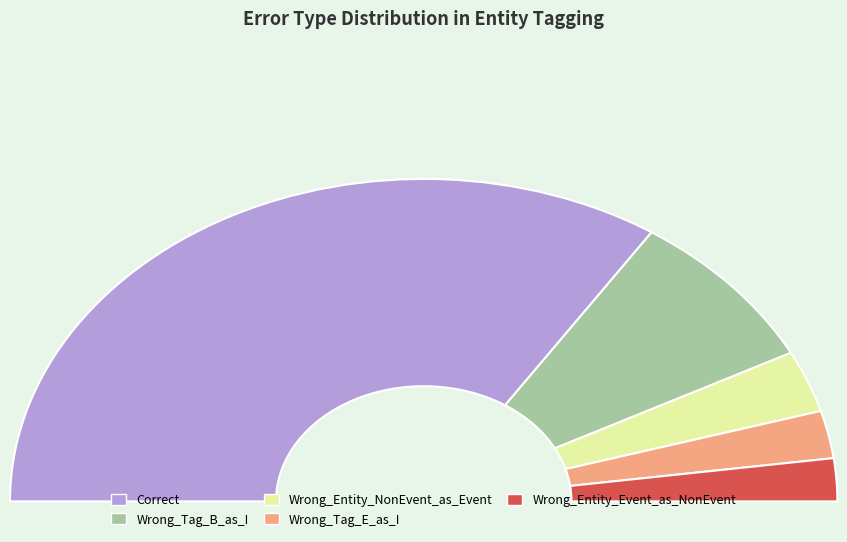

Is Wrong_Entity_Event_as_NonEvent the majority of the pie?

No